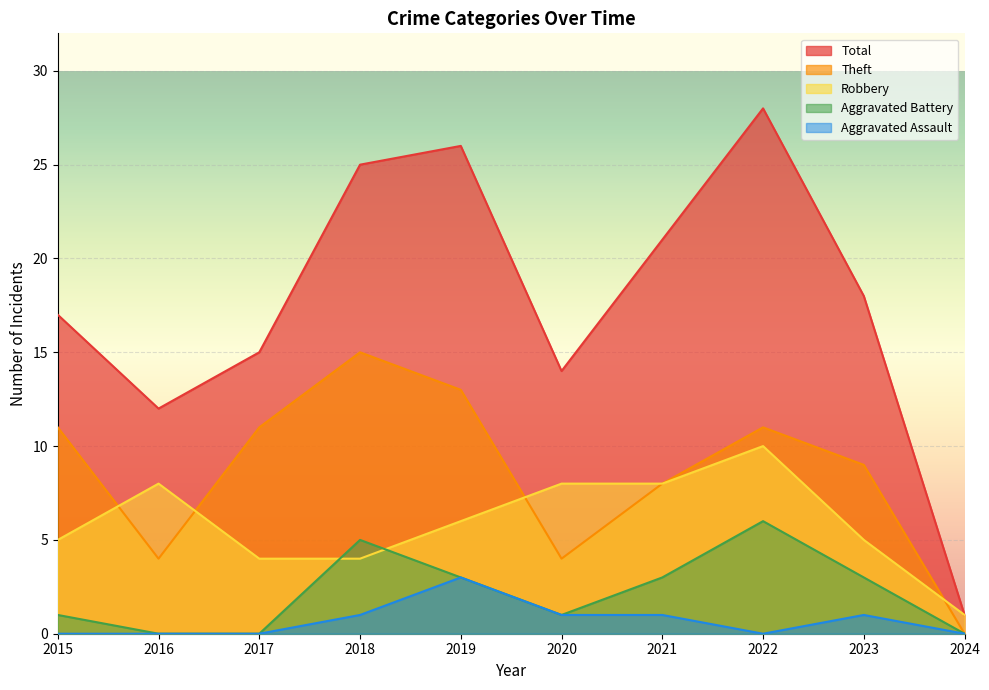

What is the value of the Theft point at the 4th from the left?

15